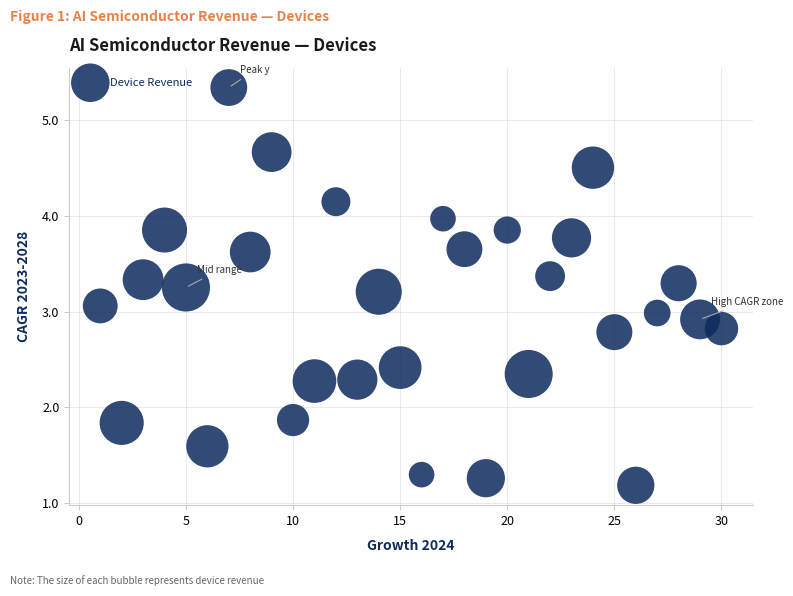

What is the range of X values (max minus min)?

29.0